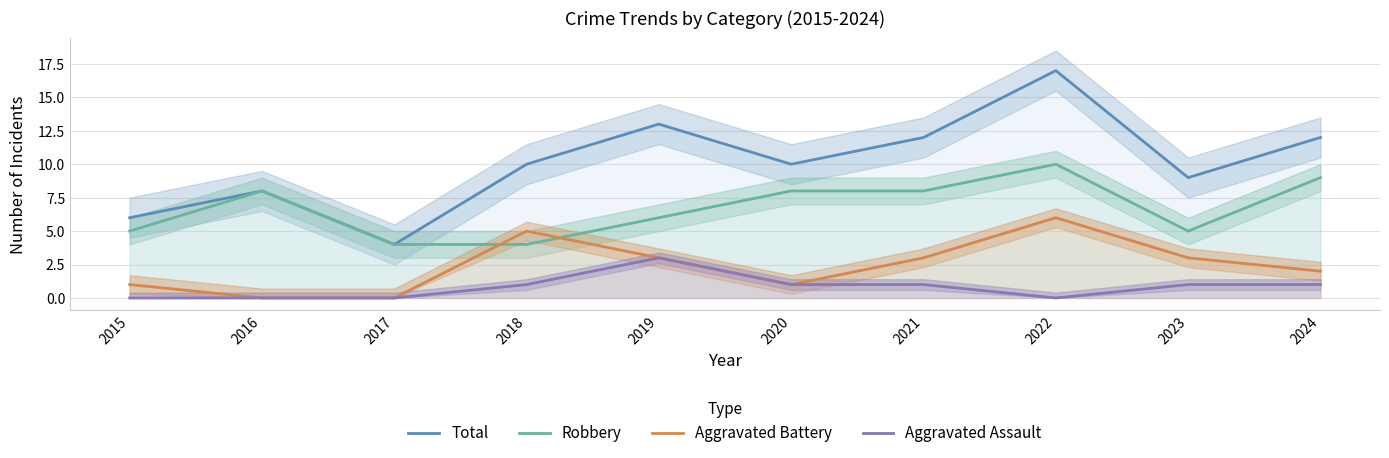

True or false: Aggravated Battery has a value of 10 at 2022.

False